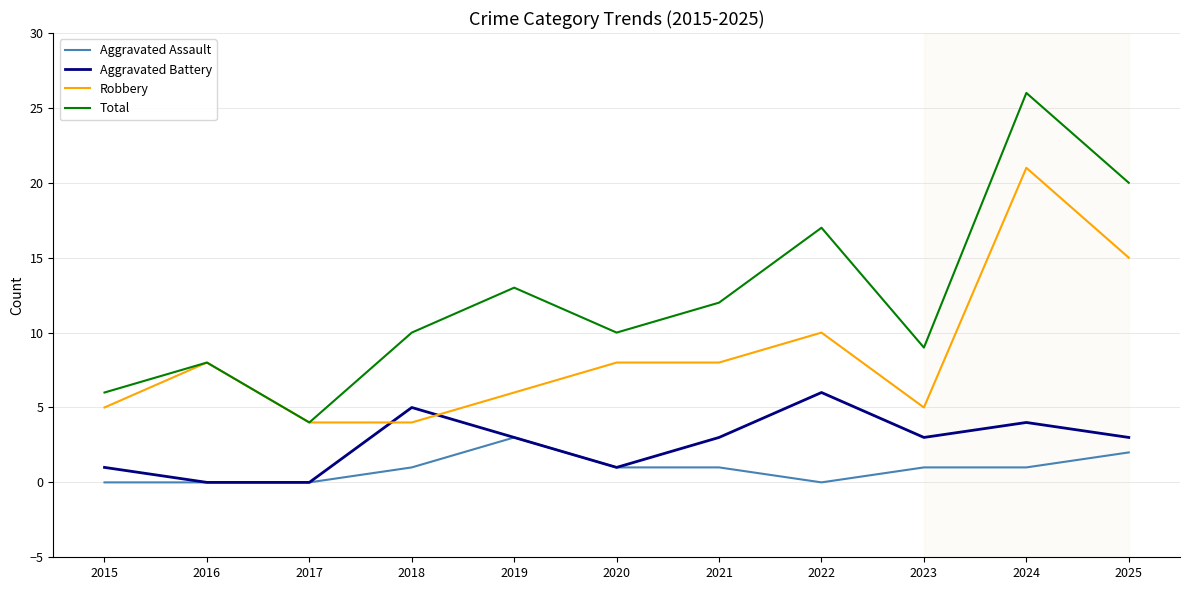

How many distinct data groups are displayed?

4